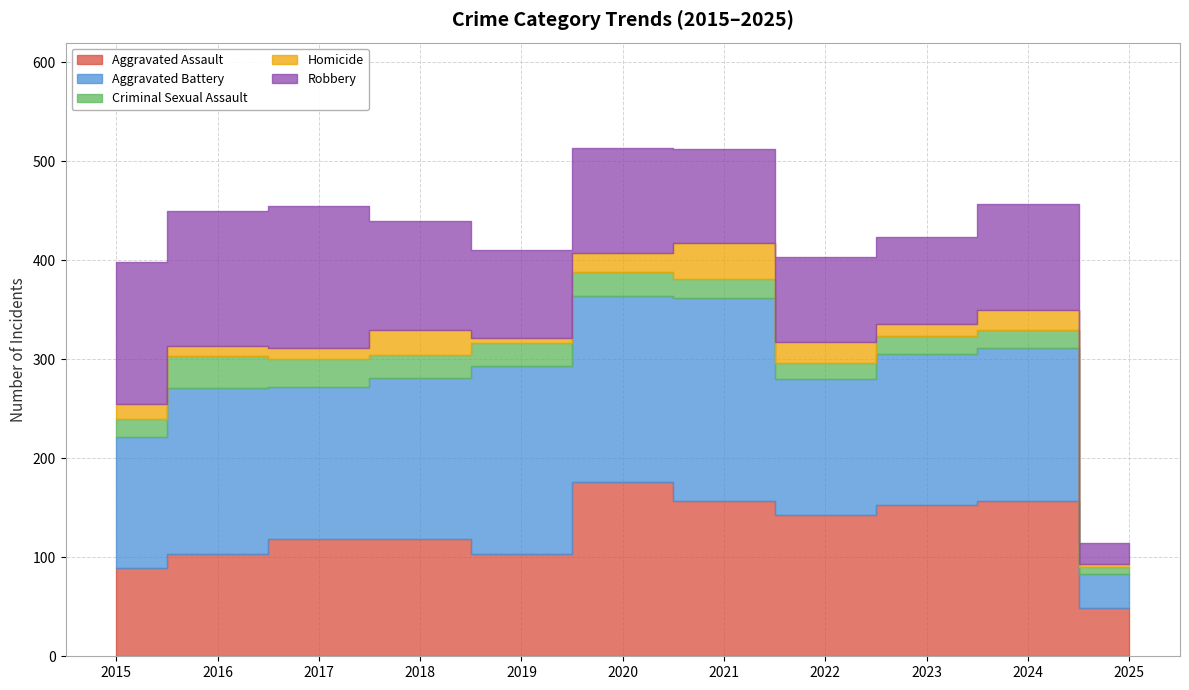

What is the difference between the maximum and minimum values in the Homicide series?

34